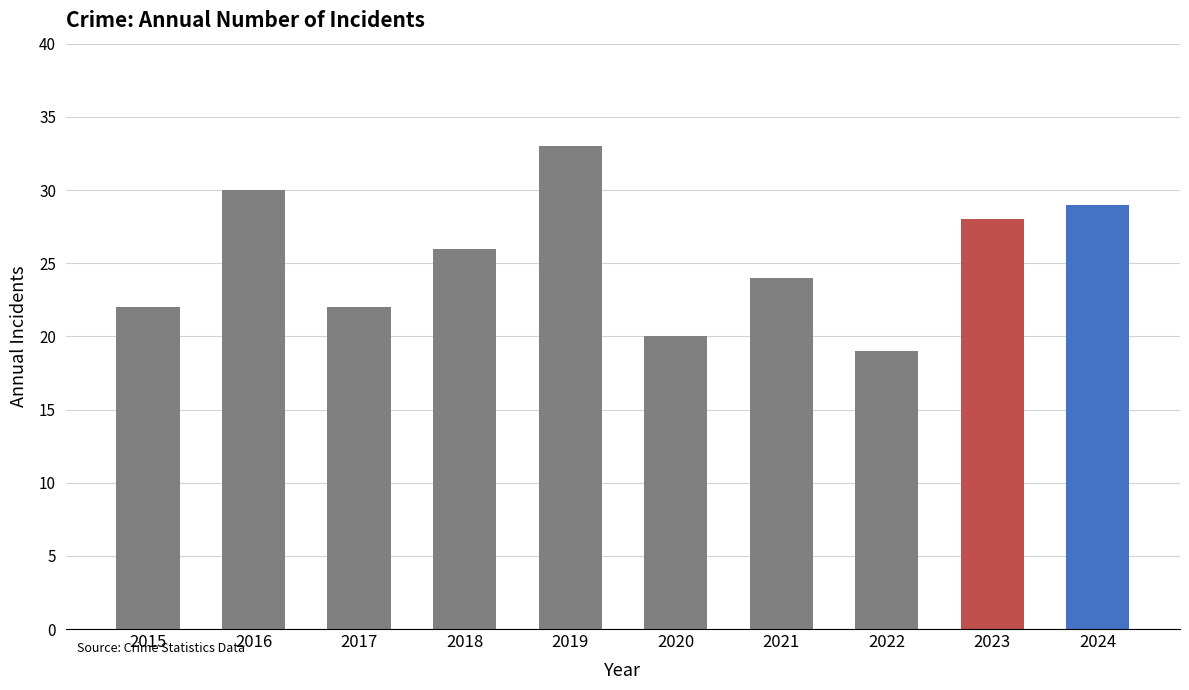

True or false: the data shows 31 at 2020.

False